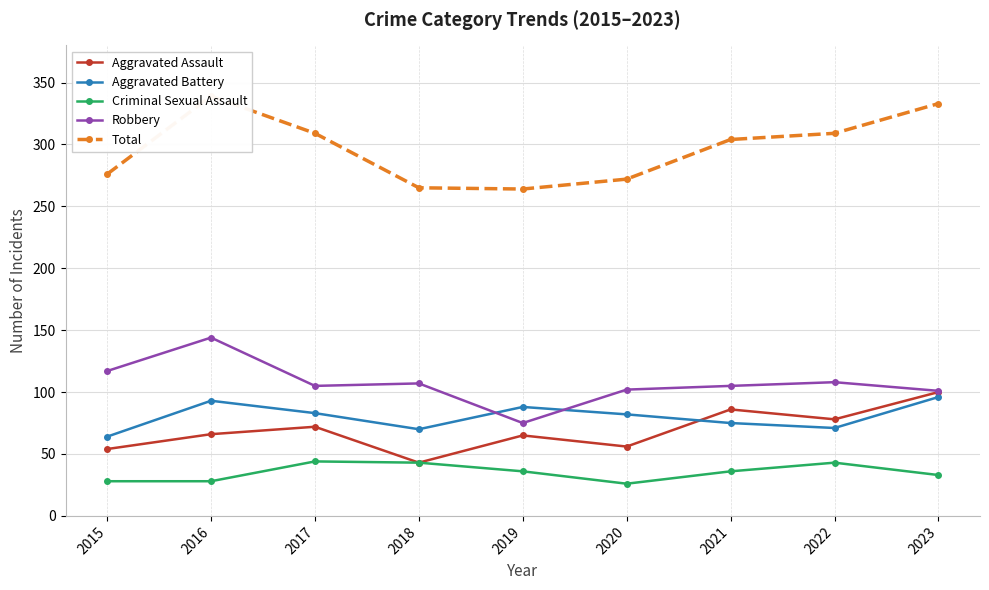

True or false: Criminal Sexual Assault and Robbery intersect in this chart.

False